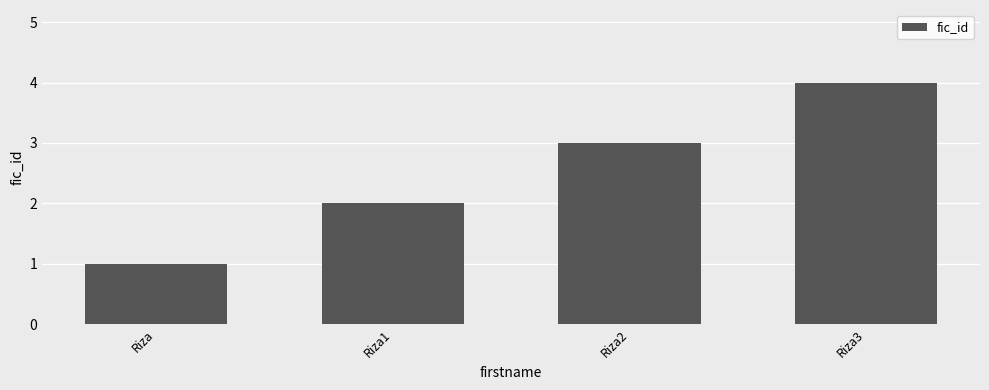

At which category does the chart reach its peak across all series?

Riza3